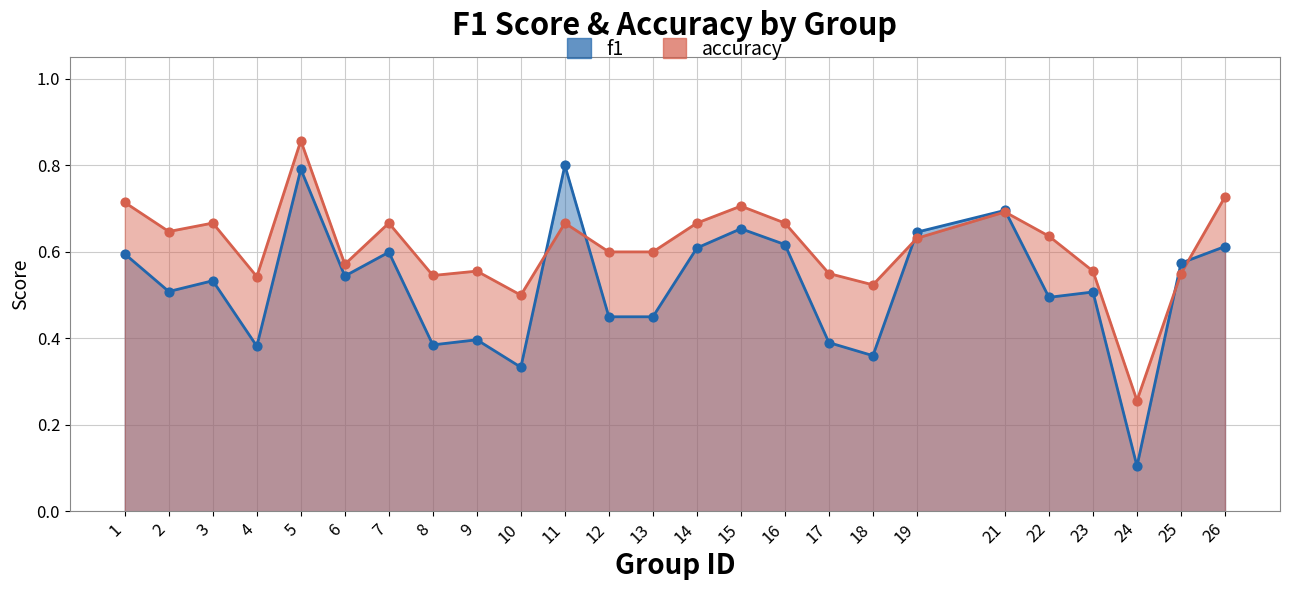

At which category is the sum across all series the highest?

5